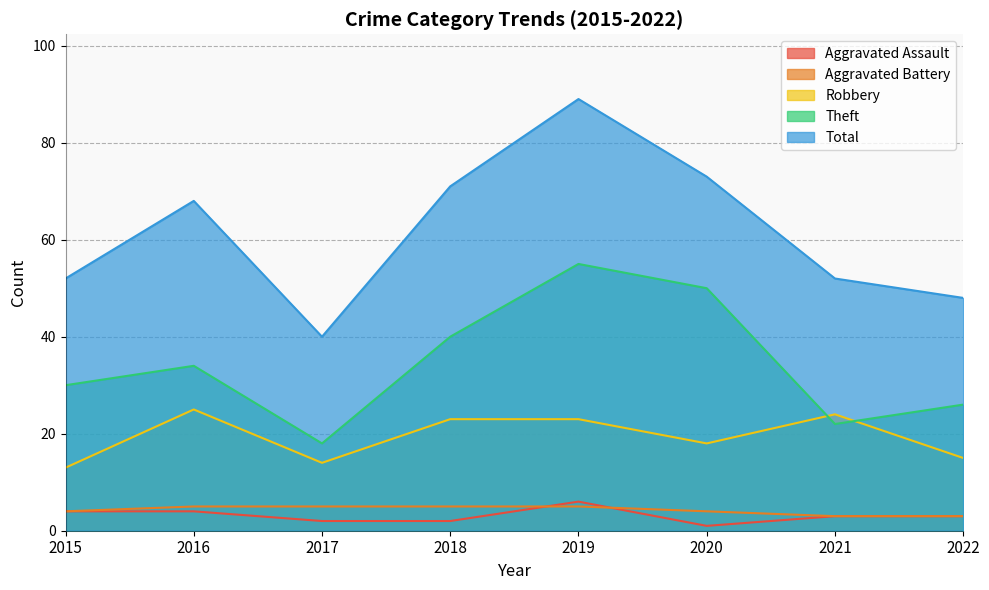

Is the value of Aggravated Battery at 2018 greater than the value of Aggravated Assault at 2016?

Yes